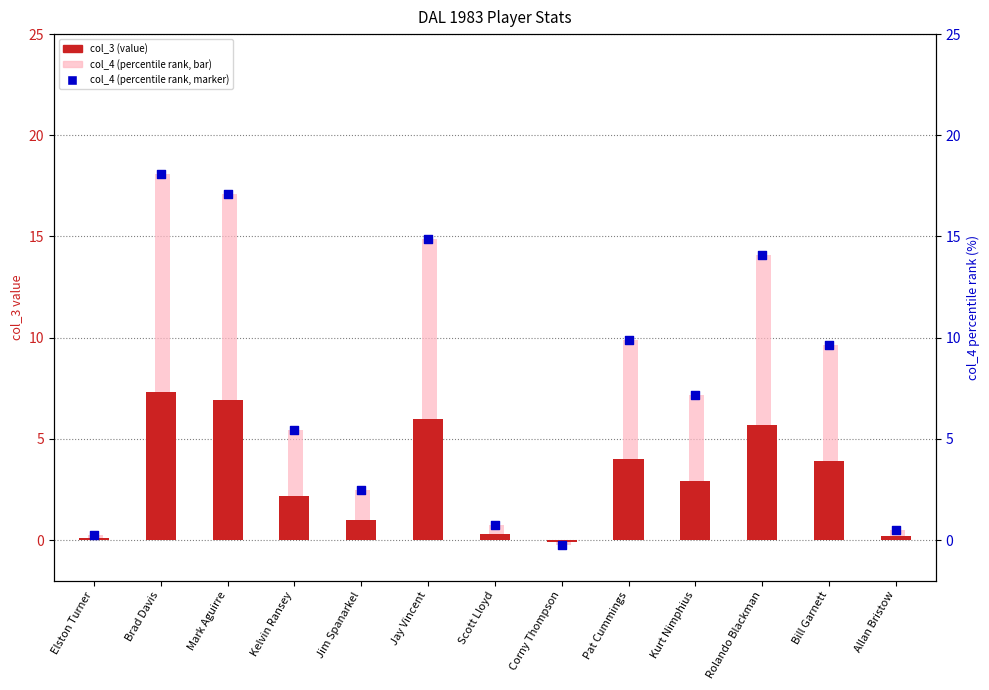

What is the total value across all series at Rolando Blackman?

33.9